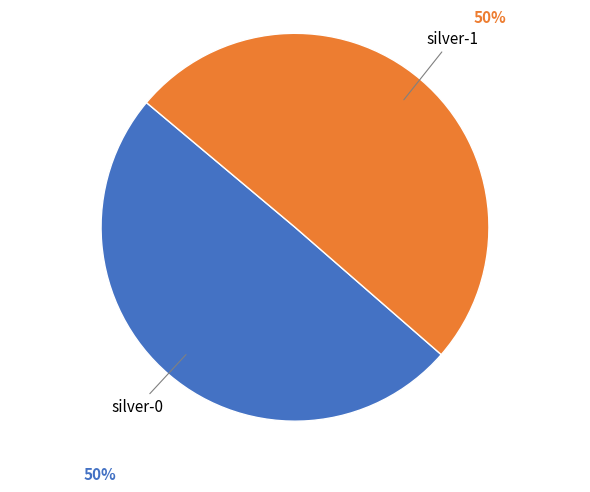

Rank the categories by value from lowest to highest.

silver-0, silver-1